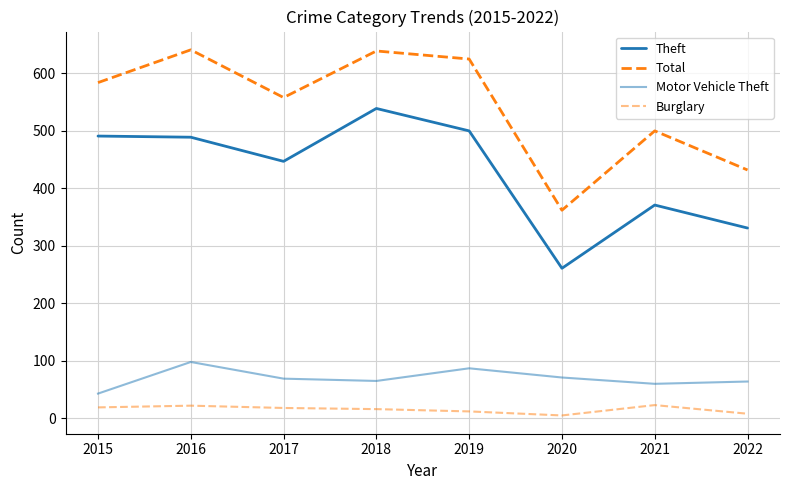

The value of Theft at 2019 is 500. True or false?

True